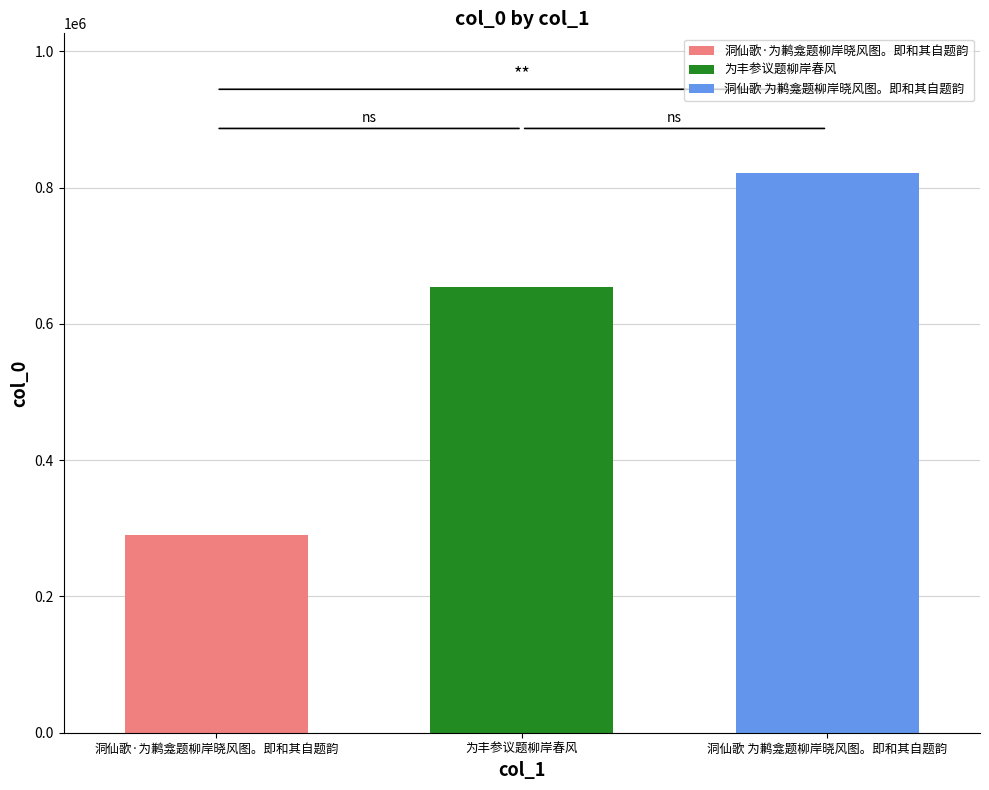

What is the difference between the highest and lowest values at 为丰参议题柳岸春风?

530905